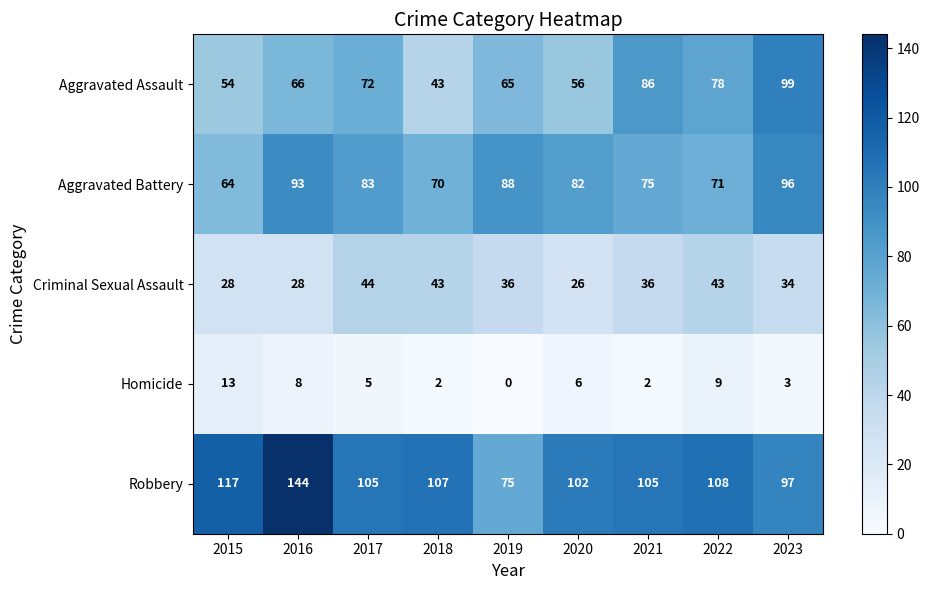

At which label does Homicide first exceed 5?

2015